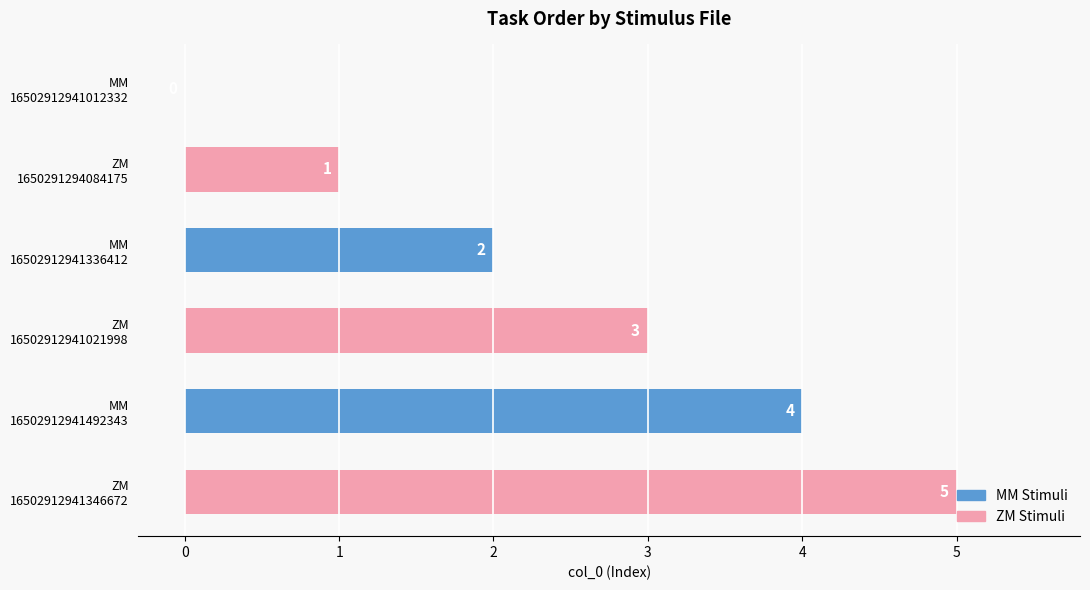

How many MM Stimuli values are between 0 and 4?

3